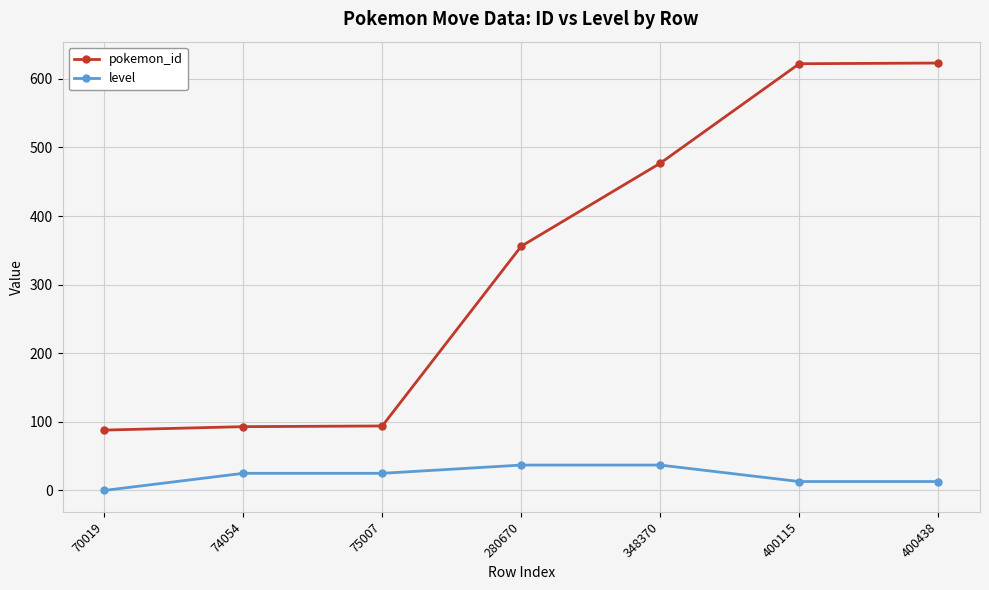

What are all the series names shown in the legend?

pokemon_id, level